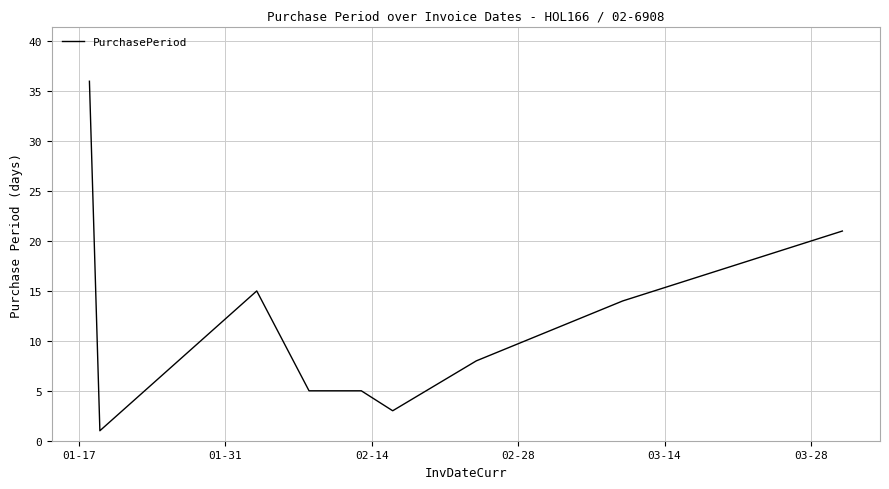

What is the maximum value shown in the chart?

36